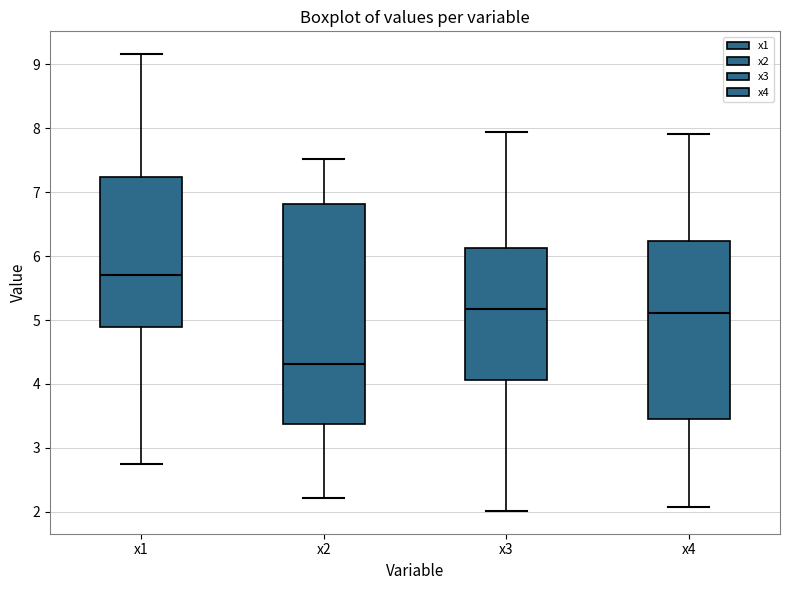

Where is the upper edge of the box for x2 on the y-axis? The values are not printed on the chart, so give them approximately, as read against the axis.

6.8